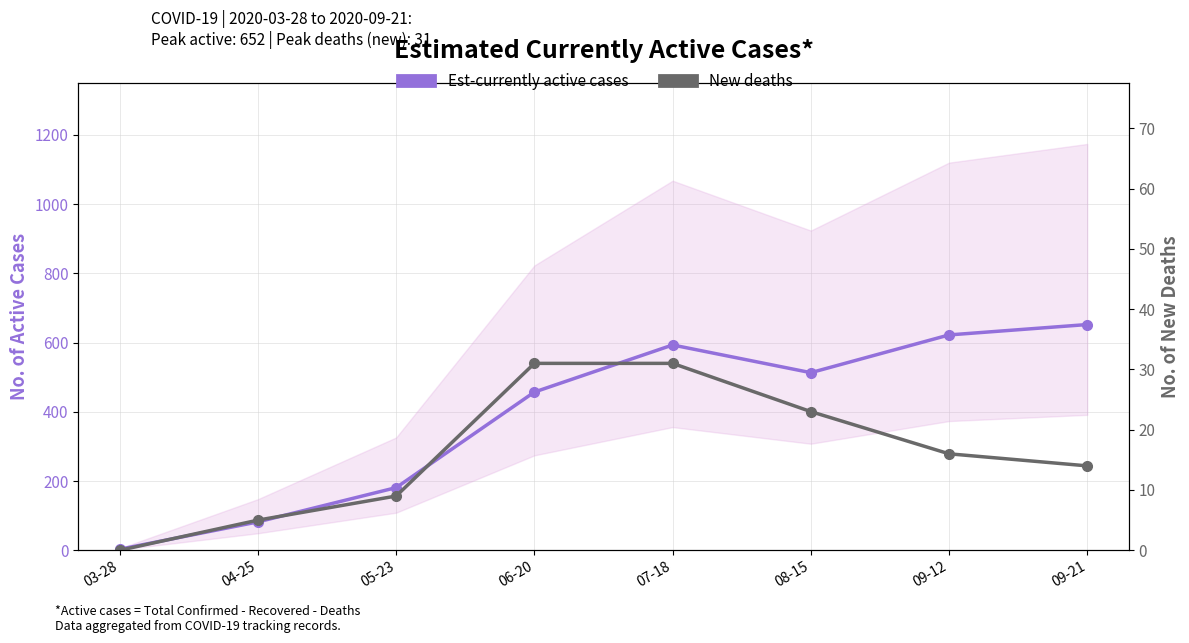

Reading left to right, list all the values displayed in this chart.

Est-currently active cases: 03-28=3	04-25=82	05-23=181	06-20=457	07-18=593	08-15=513	09-12=622	09-21=652
New deaths: 03-28=0	04-25=5	05-23=9	06-20=31	07-18=31	08-15=23	09-12=16	09-21=14